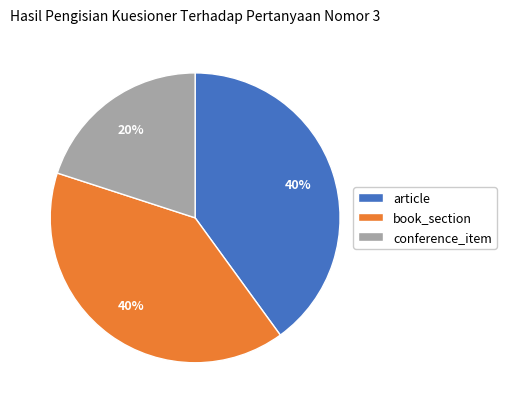

Does book_section represent more than half of the total?

No